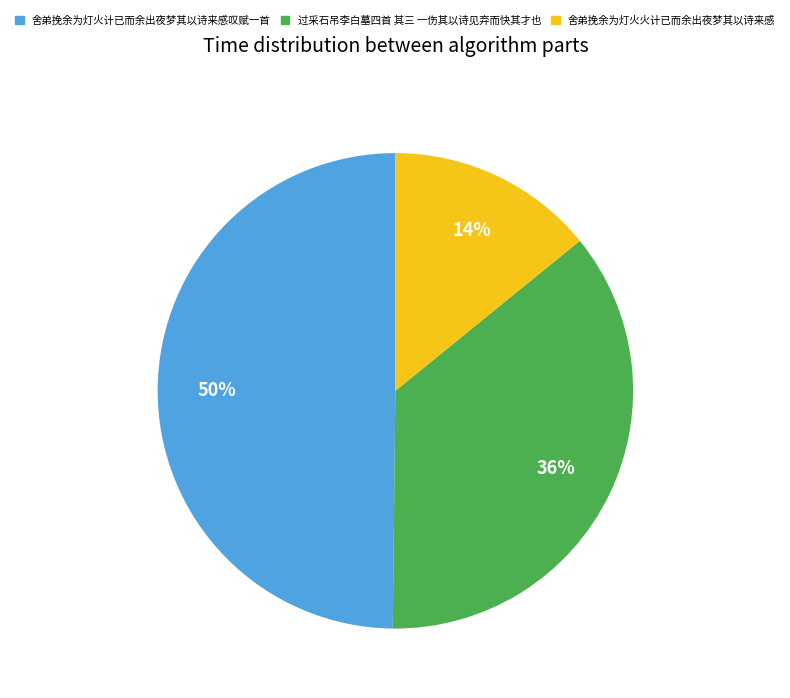

How many segments does this pie chart have?

3